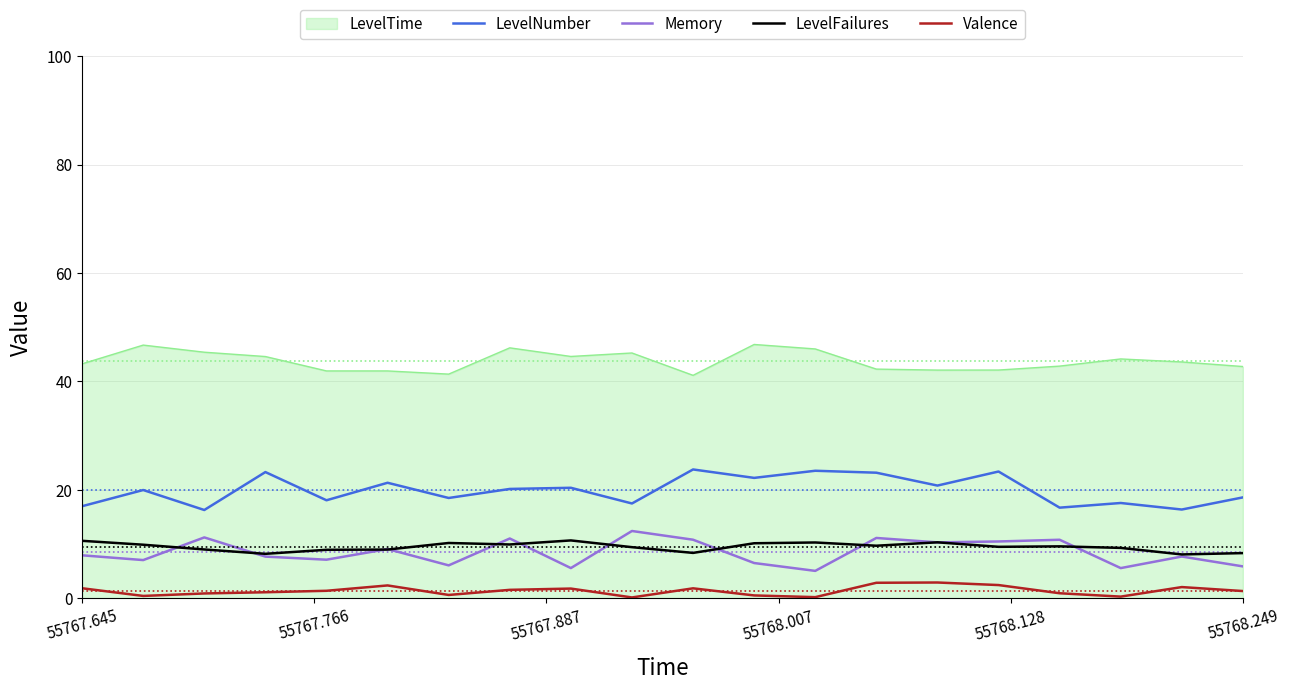

What is the difference between the maximum and minimum values in the LevelFailures series?

2.6